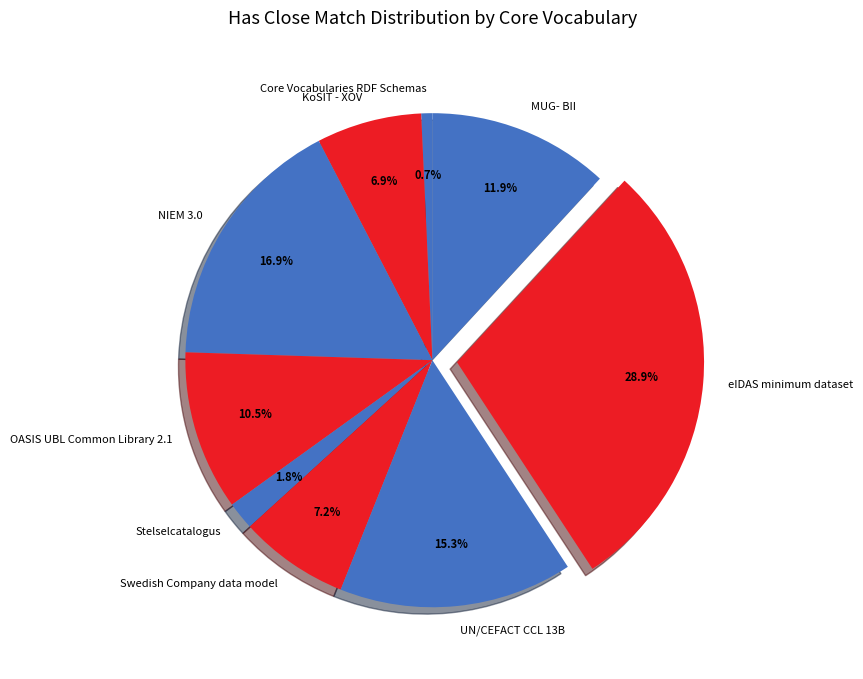

Does UN/CEFACT CCL 13B represent more than half of the total?

No